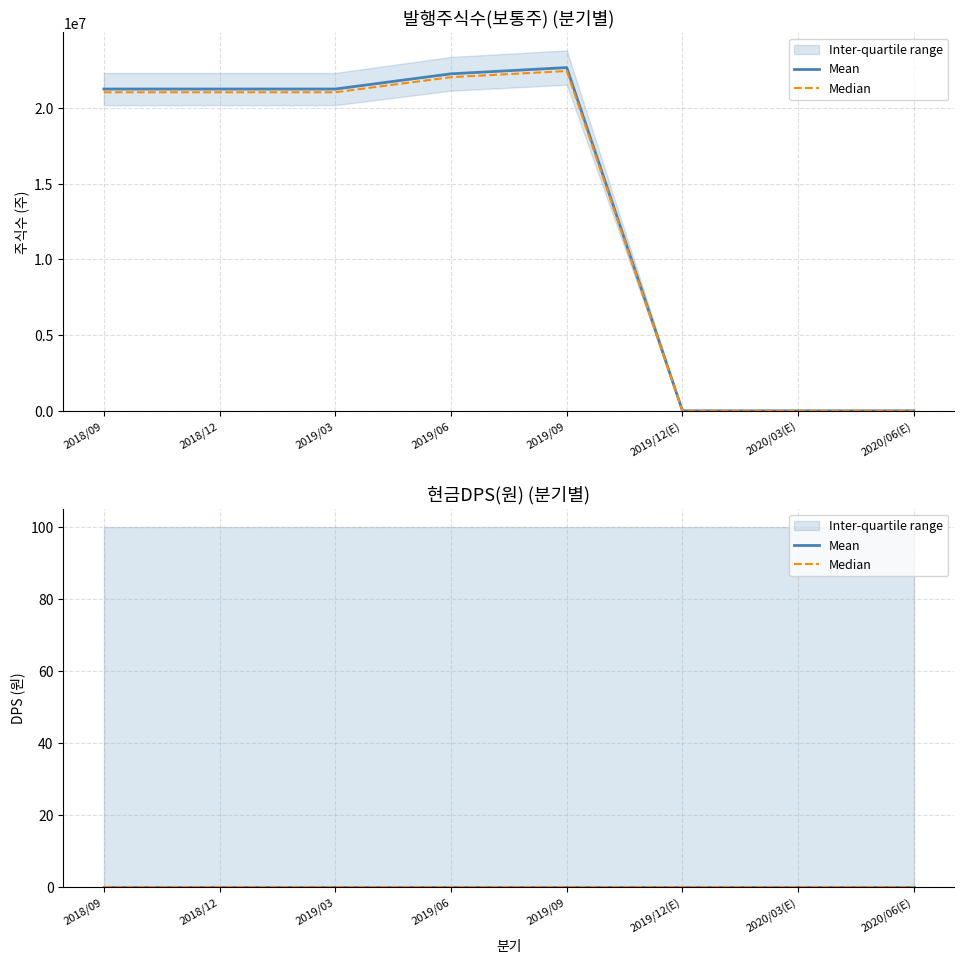

What is the average value?

13588727